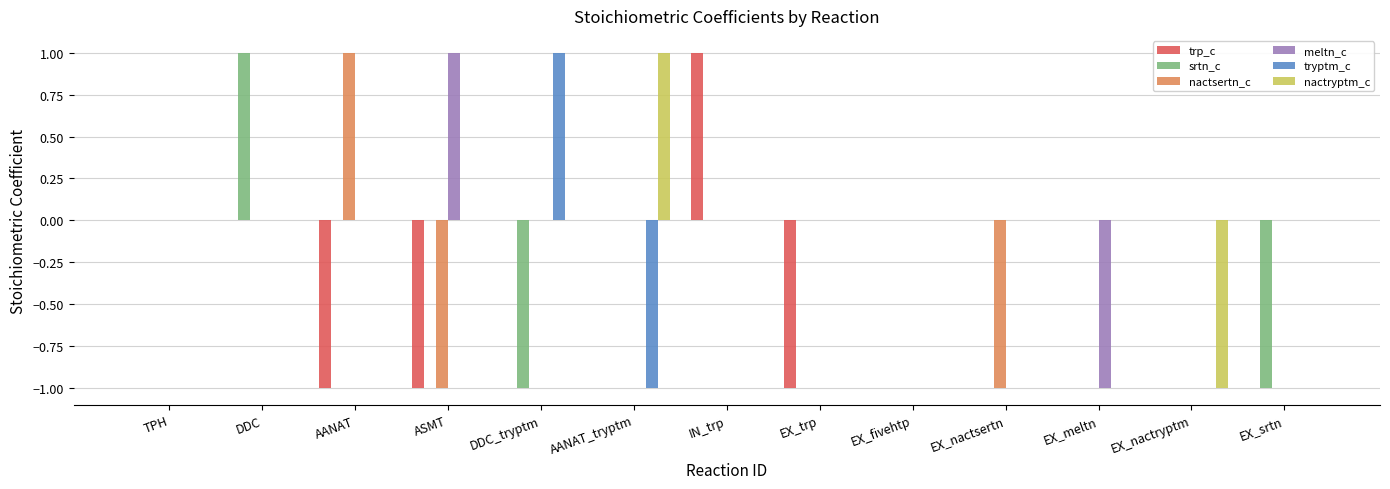

How many groups of bars are there?

13